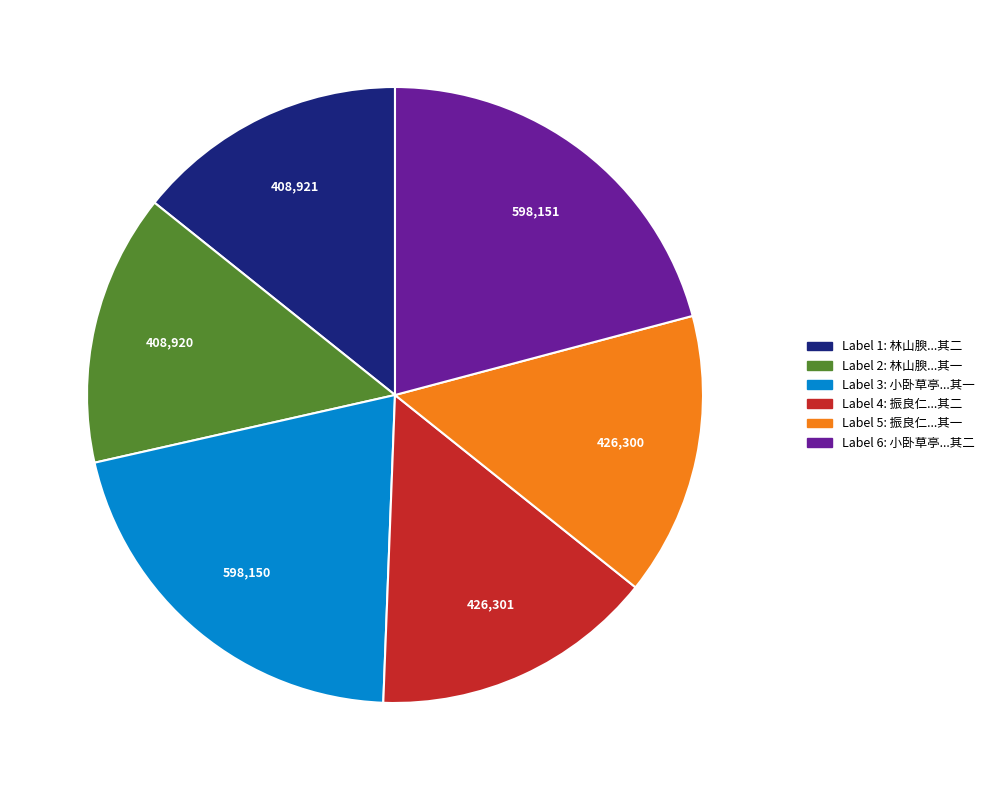

How many slices are in this pie chart?

6